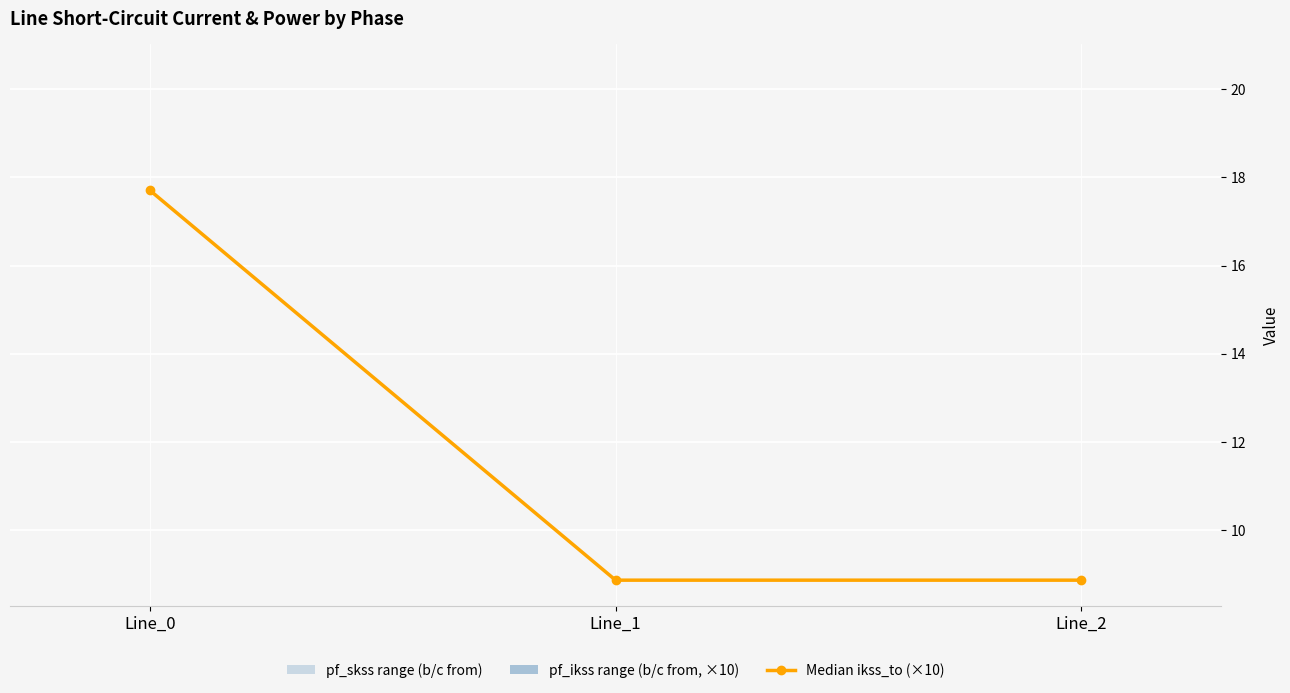

Between Line_0 and Line_2, which is larger?

Line_0